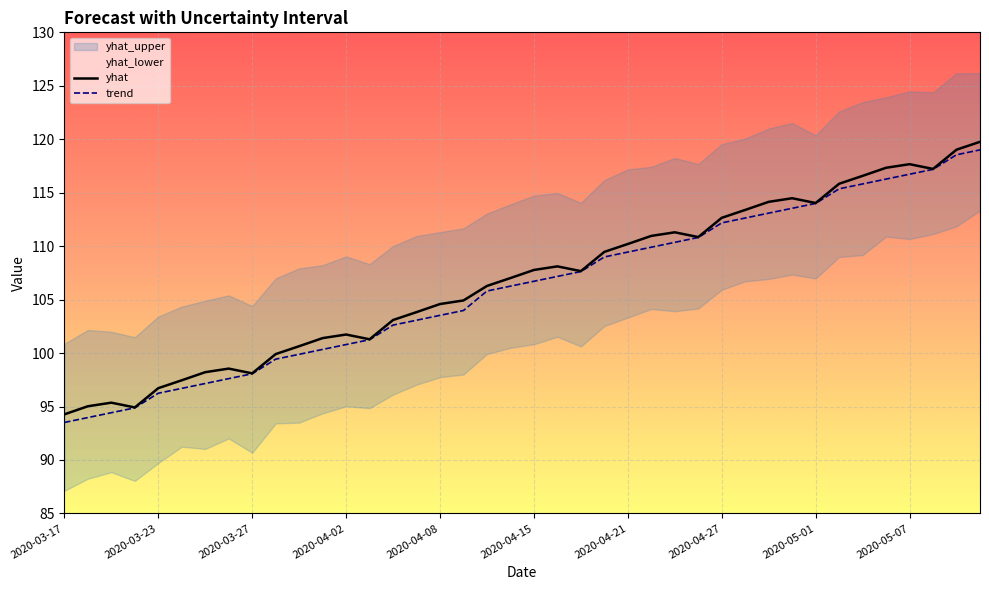

Reading left to right, extract all data points from this chart.

yhat: 94.3	95.0	95.4	94.9	96.7	97.5	98.2	98.5	98.1	99.9	100.6	101.4	101.7	101.3	103.1	103.8	104.6	104.9	106.3	107.0	107.8	108.1	107.7	109.5	110.2	111.0	111.3	110.8	112.7	113.4	114.1	114.5	114.0	115.8	116.6	117.3	117.7	117.2	119.0	119.8
trend: 93.5	94.0	94.4	94.9	96.2	96.7	97.2	97.6	98.1	99.4	99.9	100.3	100.8	101.3	102.6	103.1	103.5	104.0	105.8	106.3	106.7	107.2	107.6	109.0	109.4	109.9	110.4	110.8	112.2	112.6	113.1	113.5	114.0	115.4	115.8	116.3	116.7	117.2	118.5	119.0